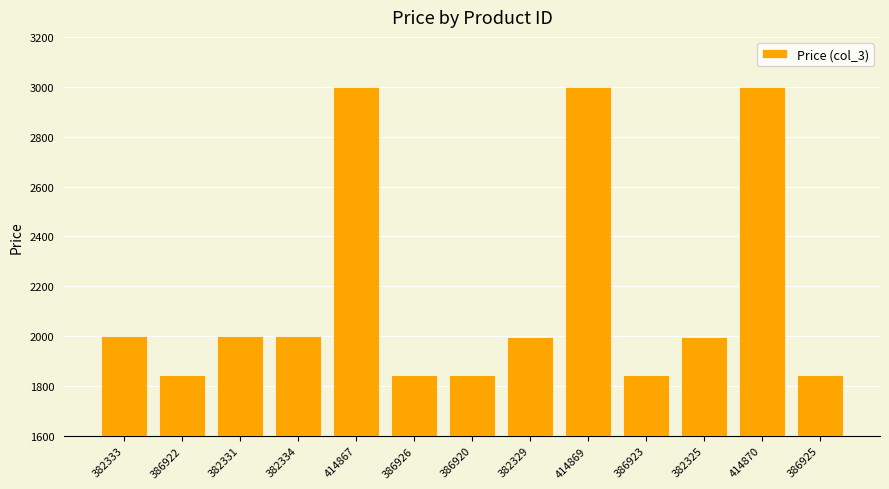

True or false: the data shows 1008 at 414867.

False